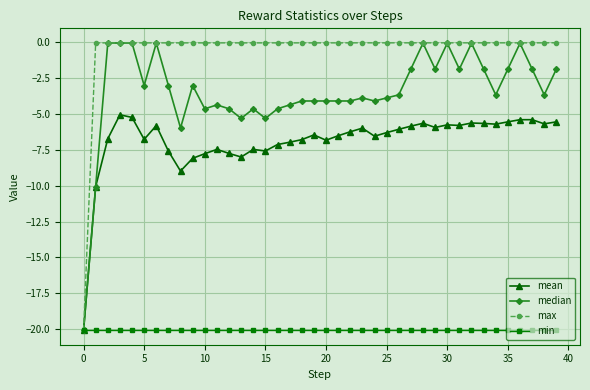

How many lines are shown in the chart?

4